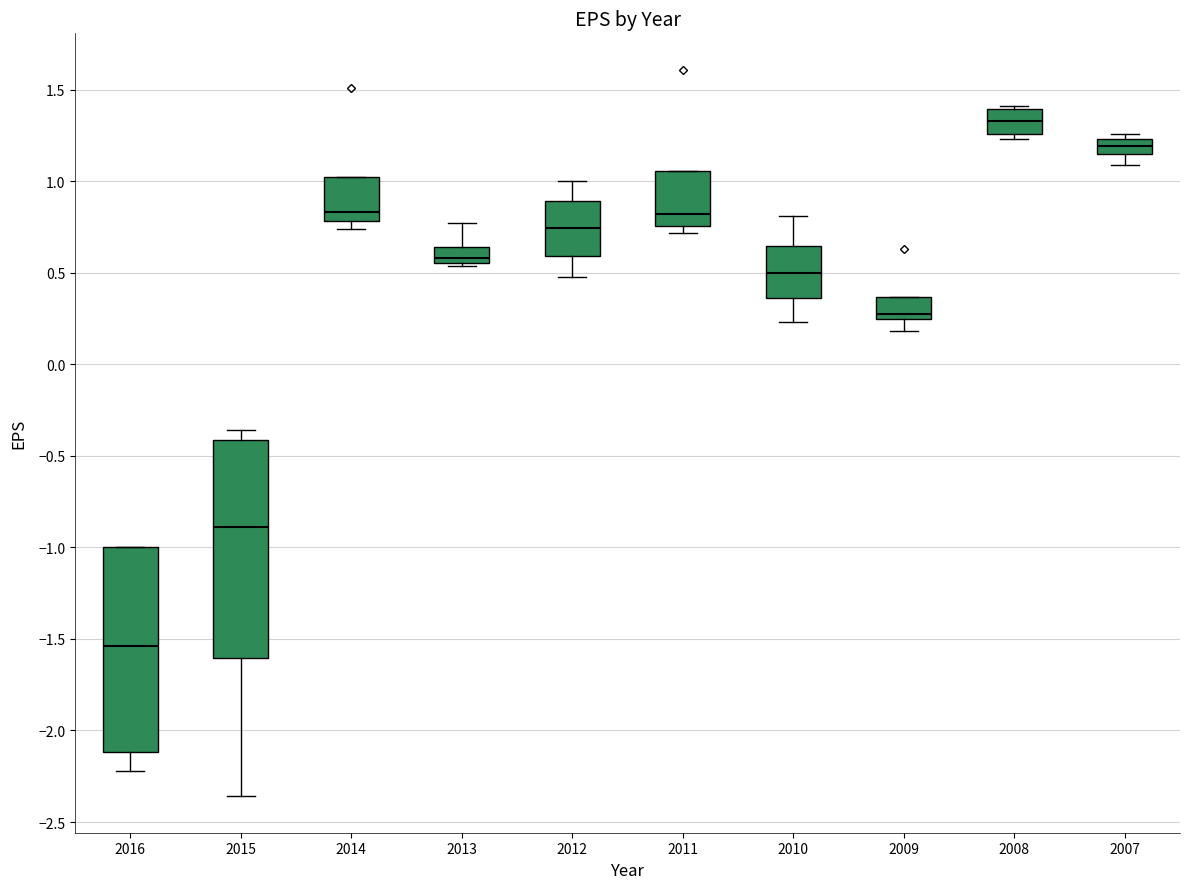

Comparing the boxes themselves (not the whiskers), which one is the tallest?

2015